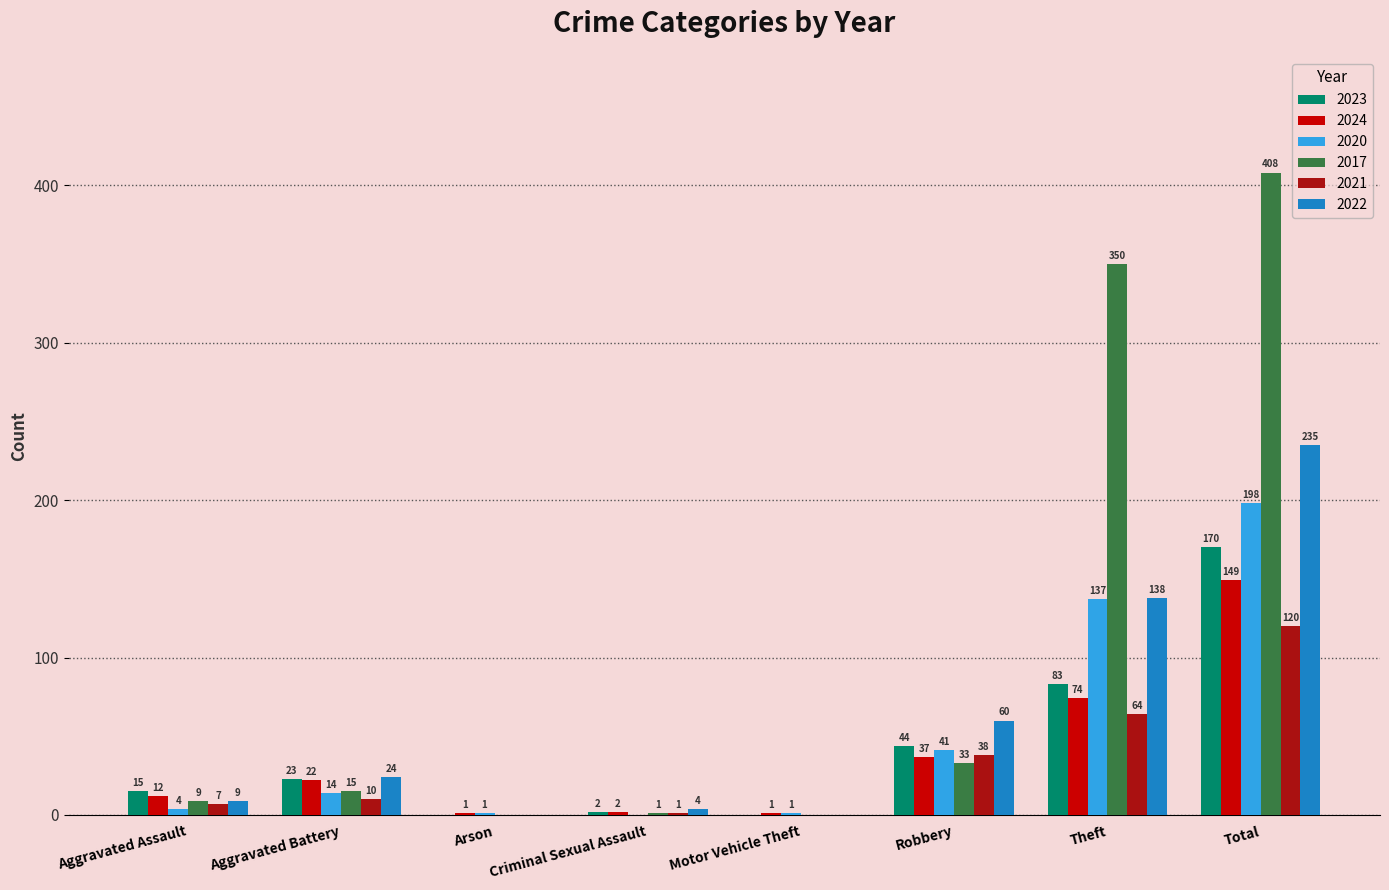

True or false: 2021 has a value of 64 at Theft.

True